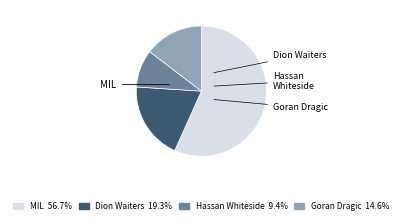

Is there any slice that represents more than half of the pie?

Yes